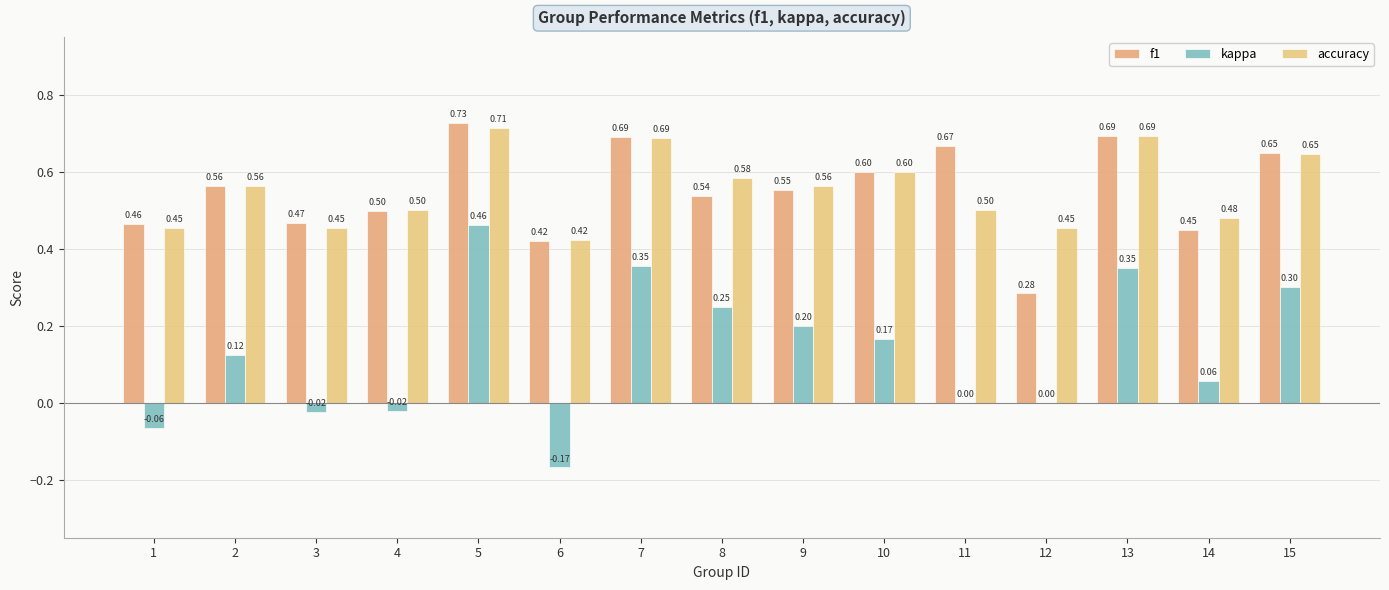

What are all the series names shown in the legend?

f1, kappa, accuracy